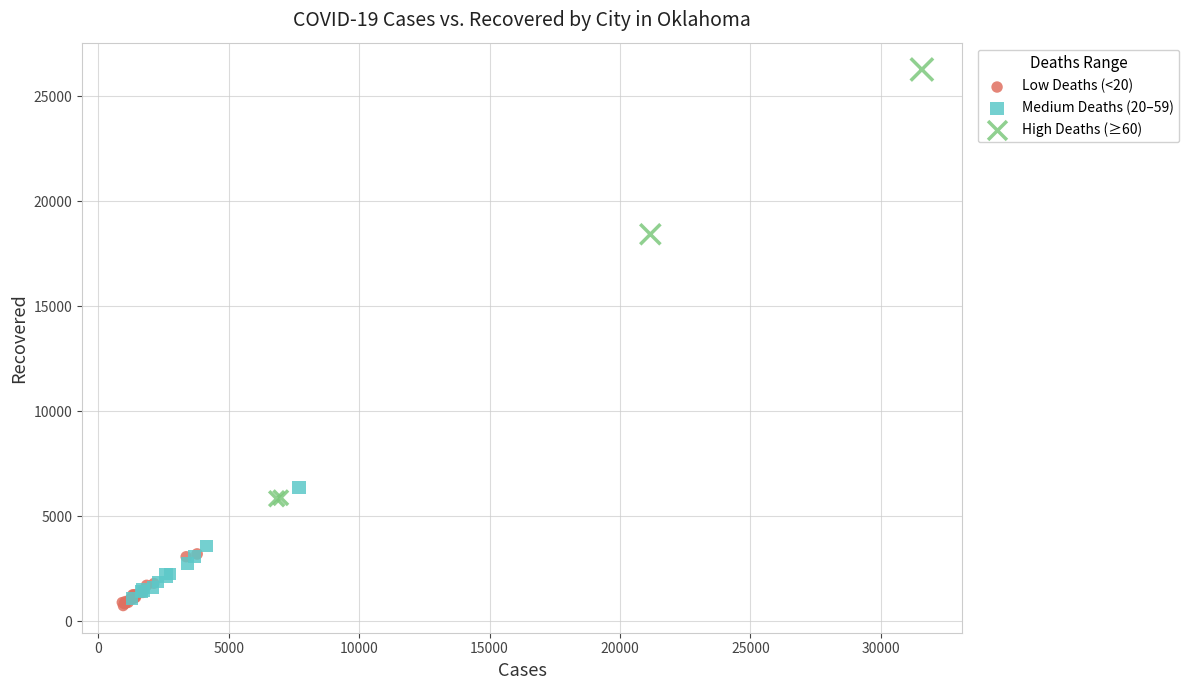

Which series contains the highest Y value?

High Deaths (≥60)